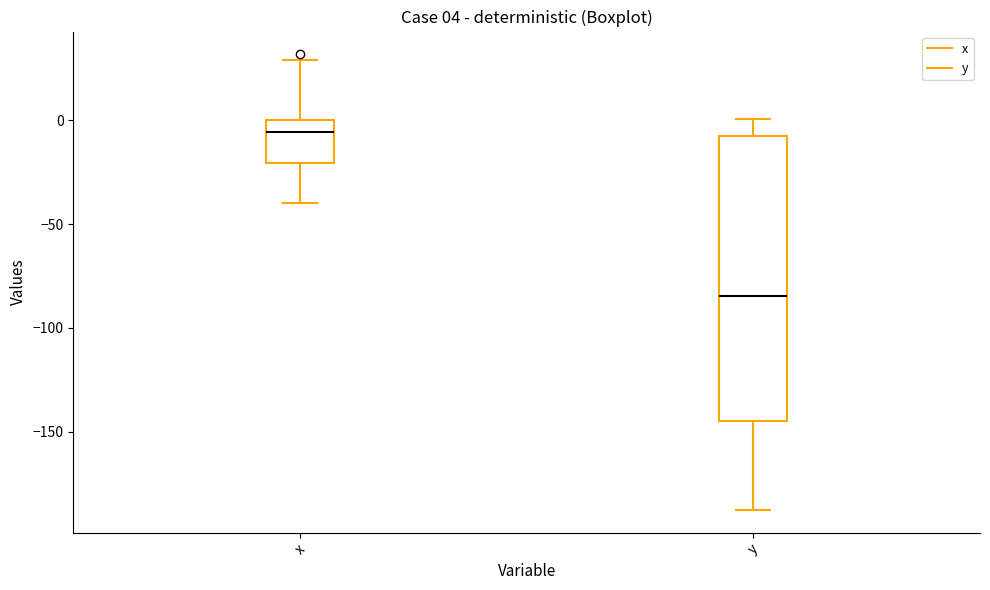

Which box has the lowest median line?

y